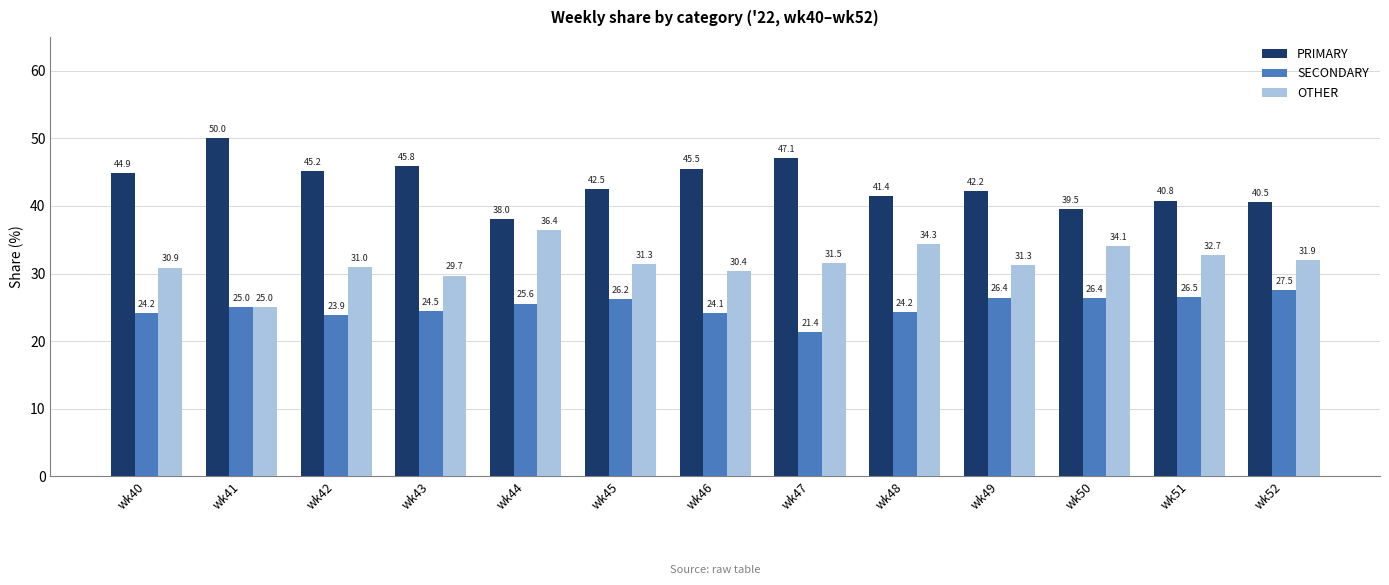

How many data points in SECONDARY are less than 25?

6